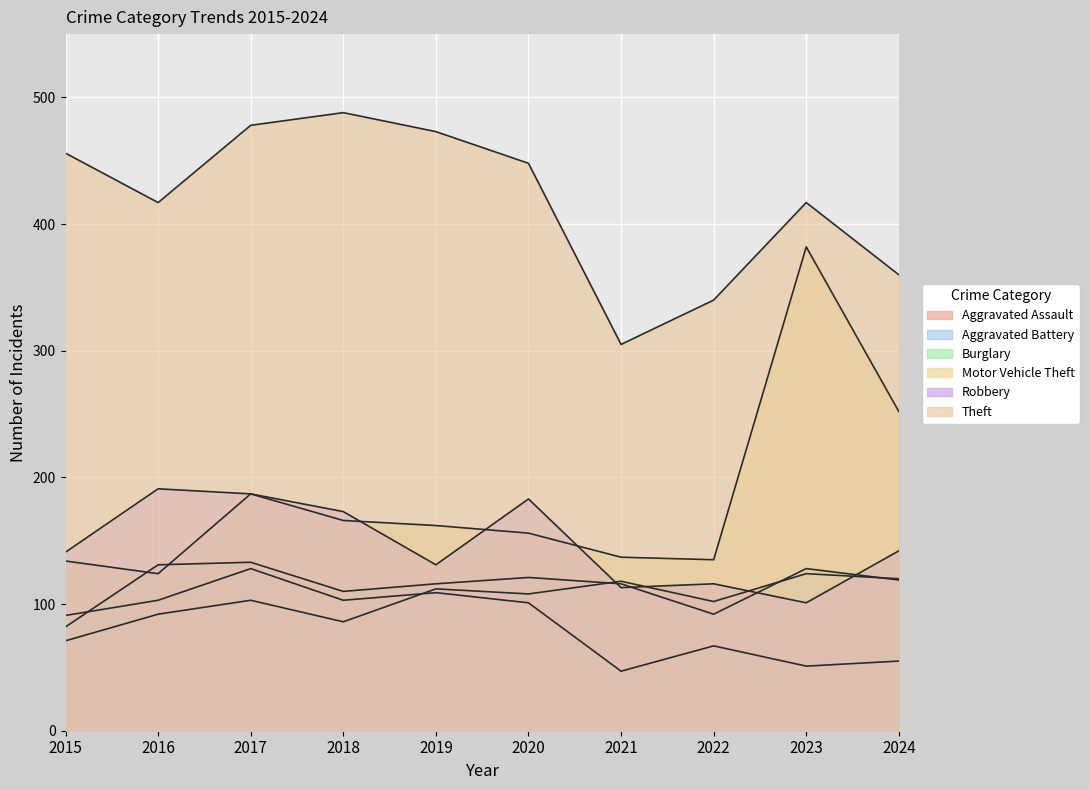

What is the difference between the Theft values at 2021 and 2020?

143